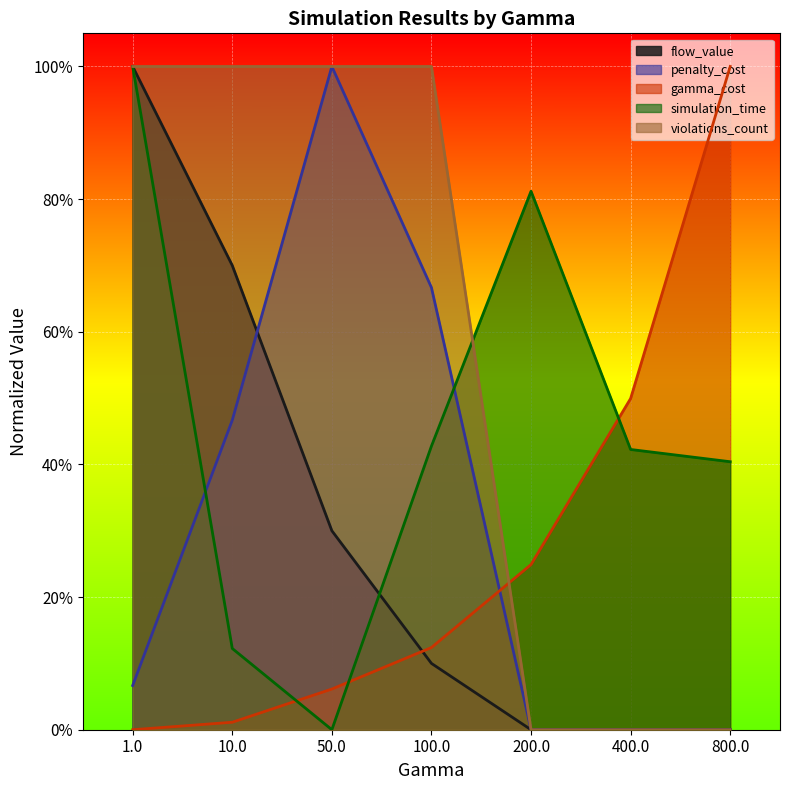

What is the maximum value for simulation_time?

1.0